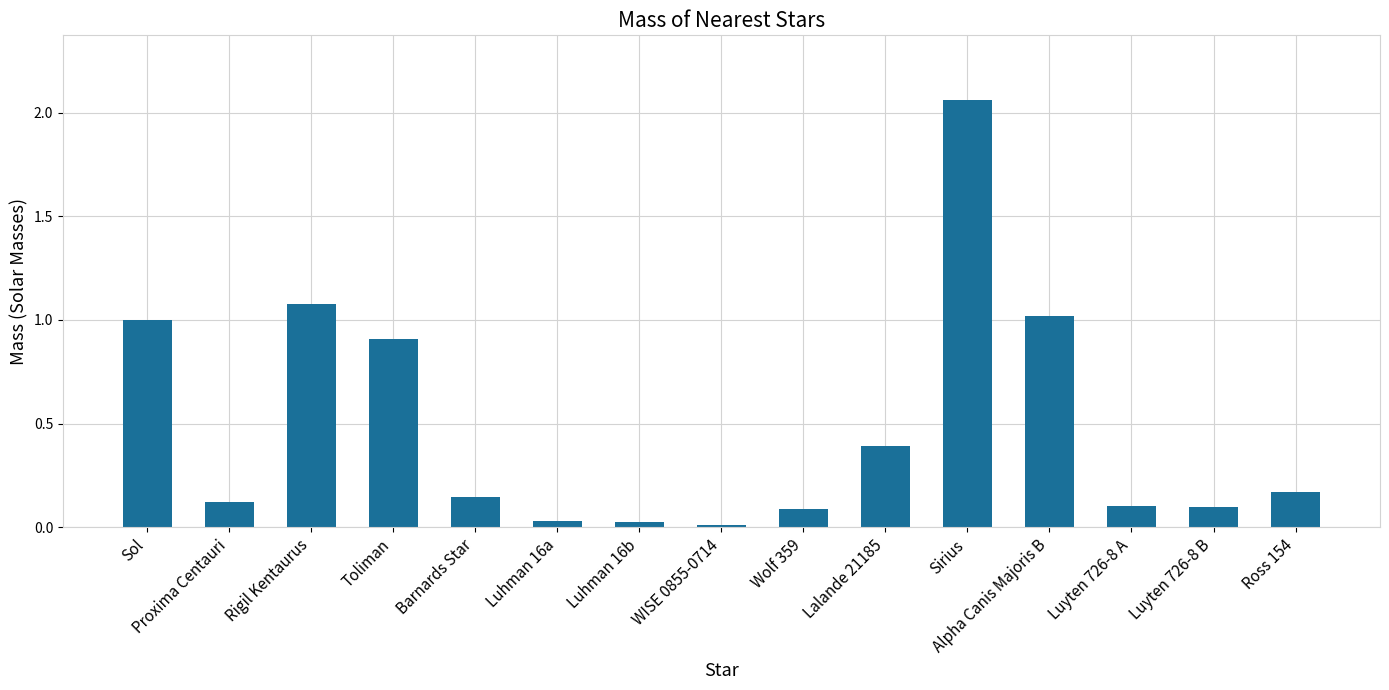

True or false: the data shows 0.0 at WISE 0855-0714.

True